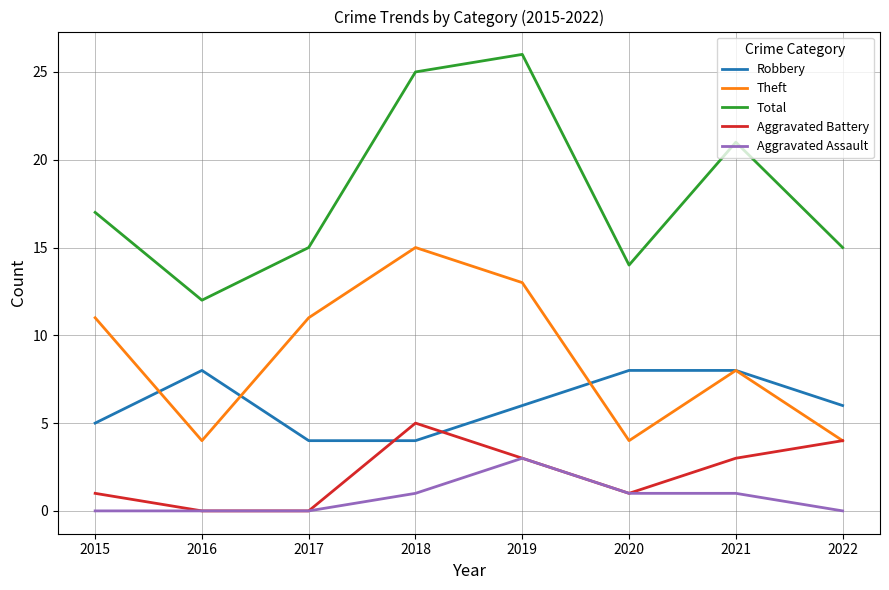

Which category has the highest value across all series?

2019